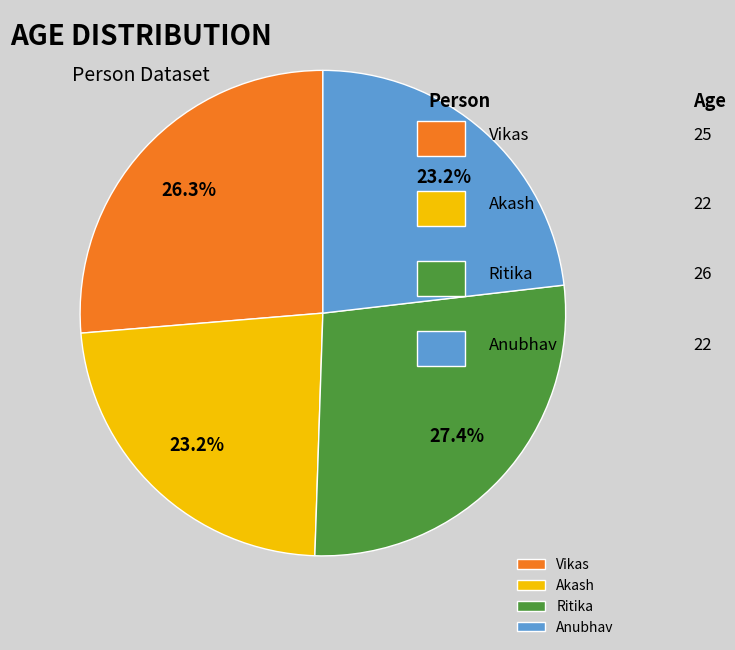

Is there any slice that represents more than half of the pie?

No